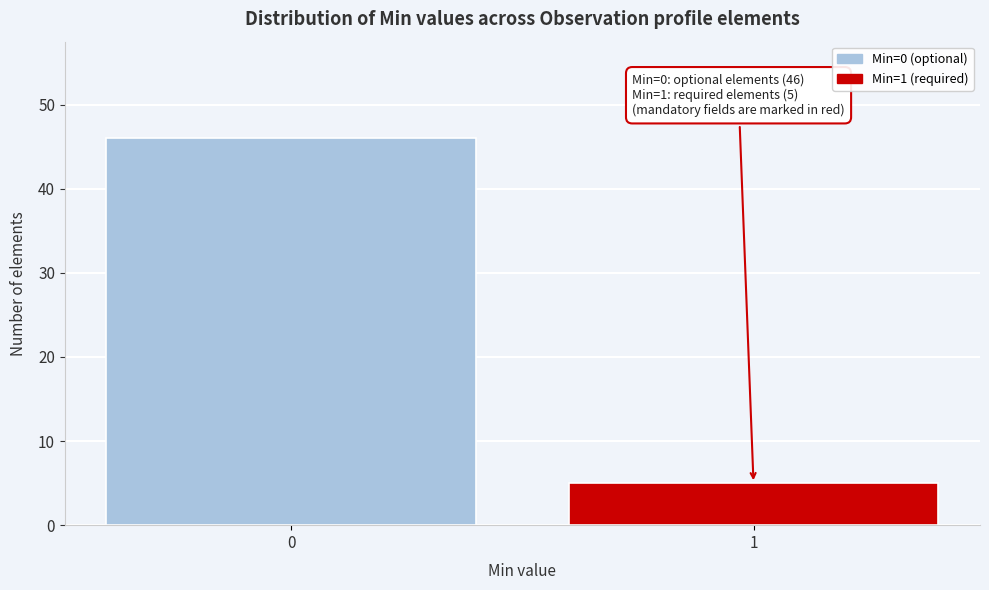

Reading right to left, what are all the values shown in this chart?

1=5	0=46